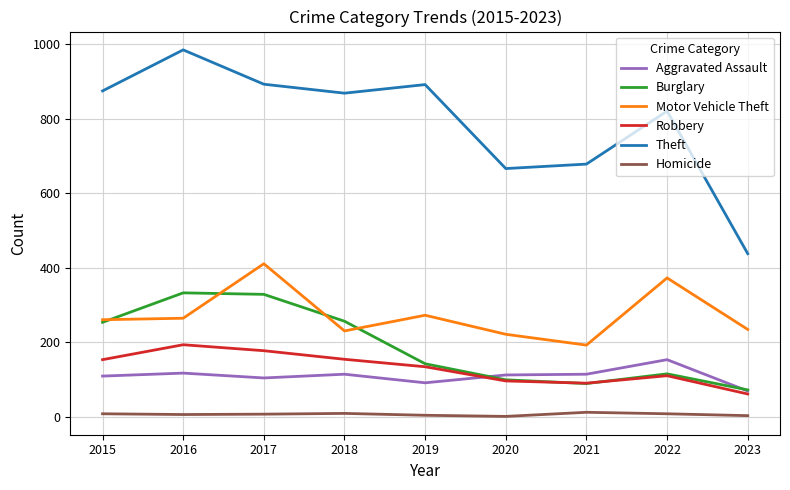

What is the difference between the Aggravated Assault values at 2019 and 2017?

13